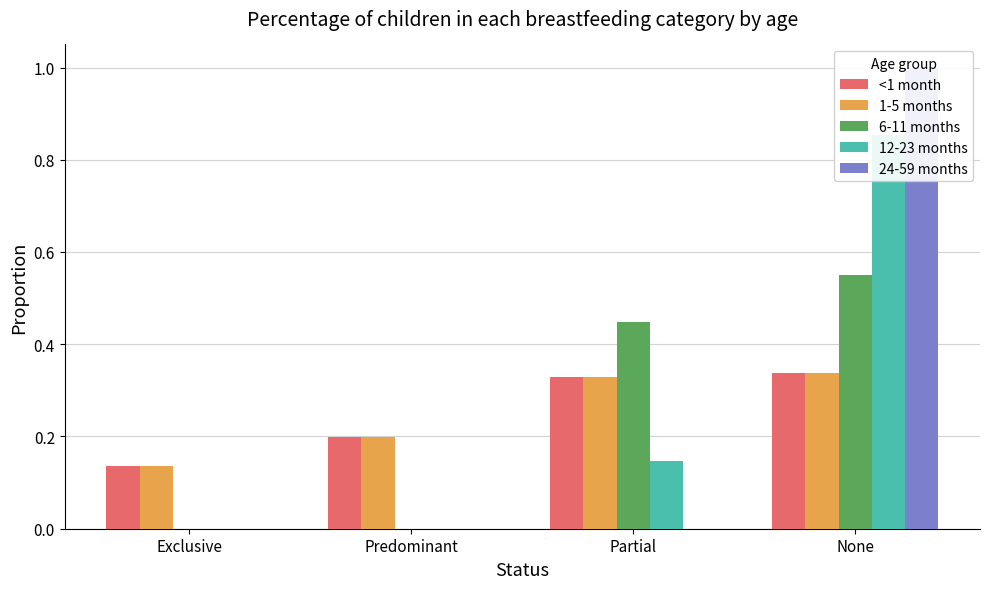

The value of <1 month at None is 0.3. True or false?

True